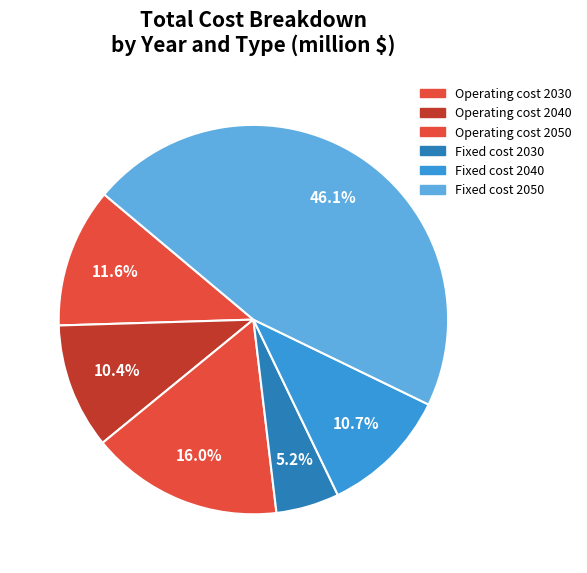

Does Operating cost 2050 represent more than half of the total?

No